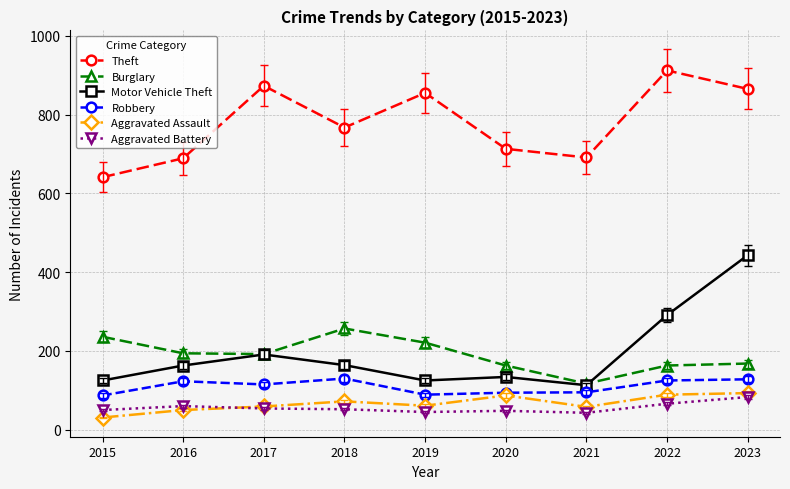

Which series has the largest total across all categories?

Theft